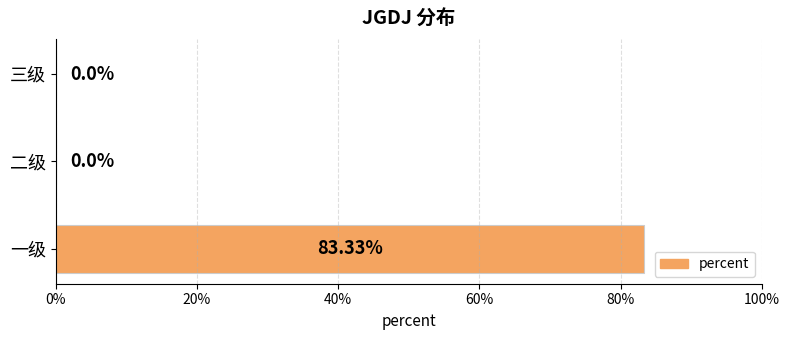

Are the bars horizontal?

Yes